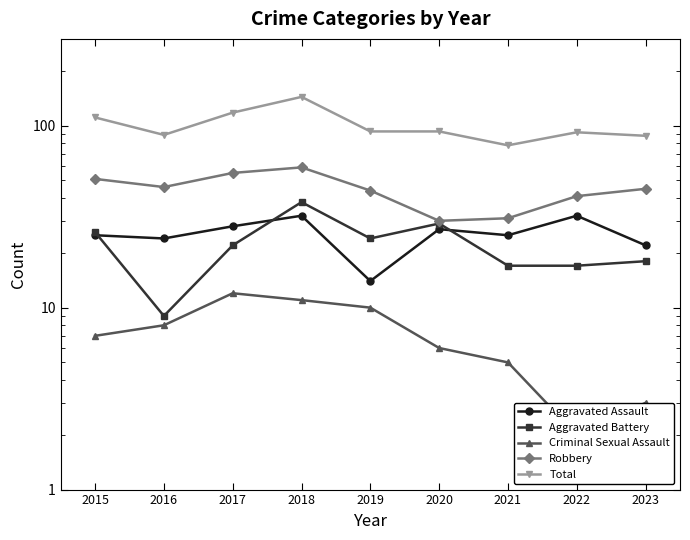

Reading left to right, transcribe all the data shown in this chart.

Aggravated Assault: 25	24	28	32	14	27	25	32	22
Aggravated Battery: 26	9	22	38	24	29	17	17	18
Criminal Sexual Assault: 7	8	12	11	10	6	5	2	3
Robbery: 51	46	55	59	44	30	31	41	45
Total: 111	89	118	144	93	93	78	92	88